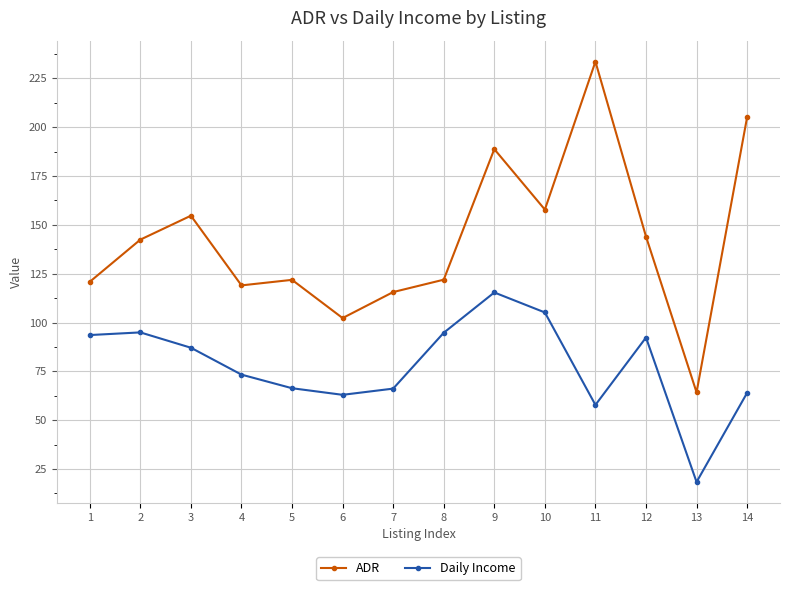

What value does the ADR series have at 6?

102.3